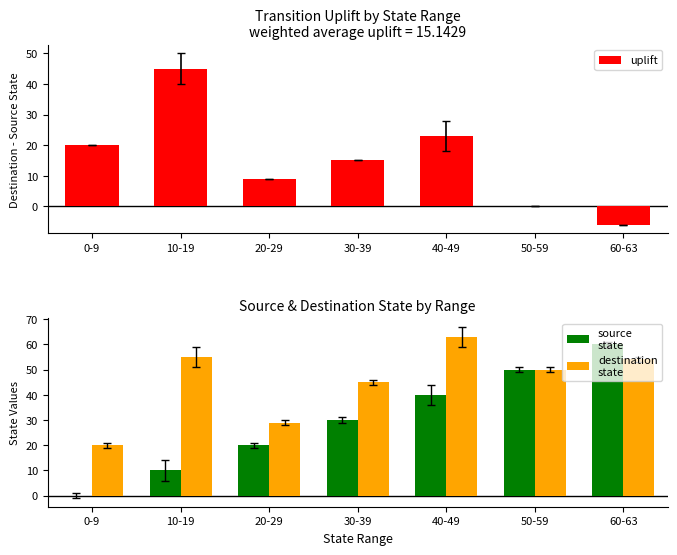

How many groups of bars are there?

7